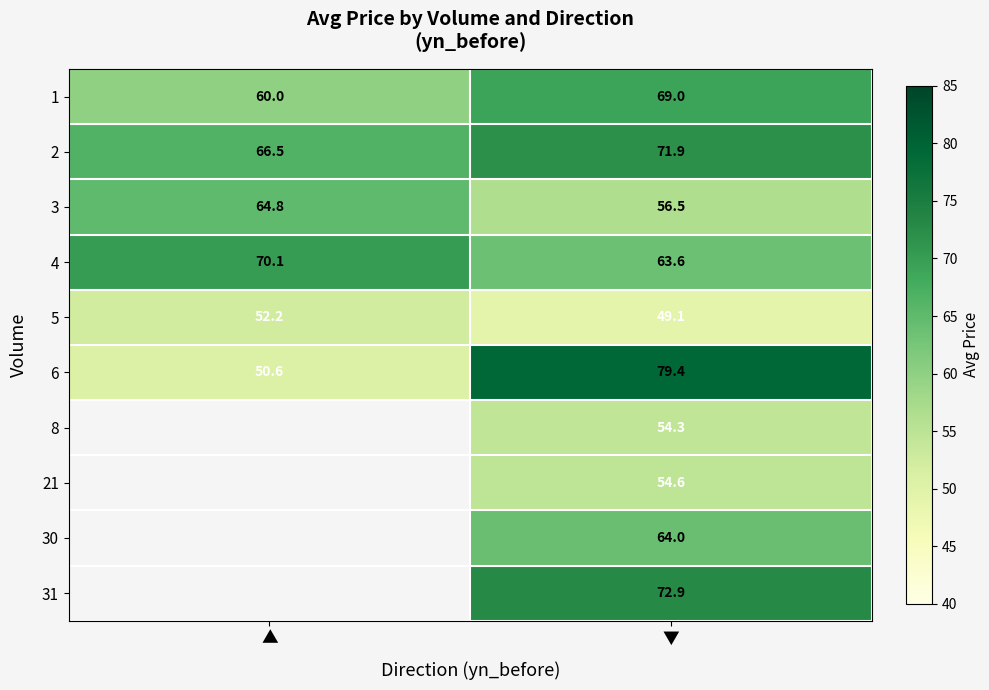

What is the spread (max minus min) of values at ▼?

30.3